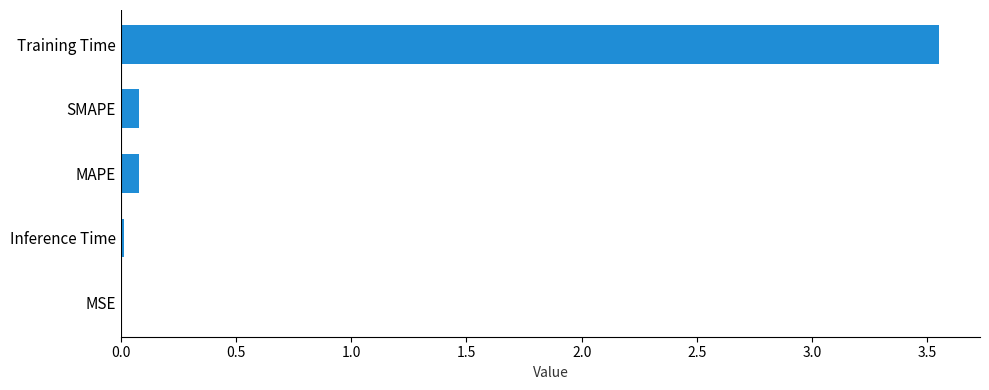

True or false: the data shows 0.0 at MSE.

True